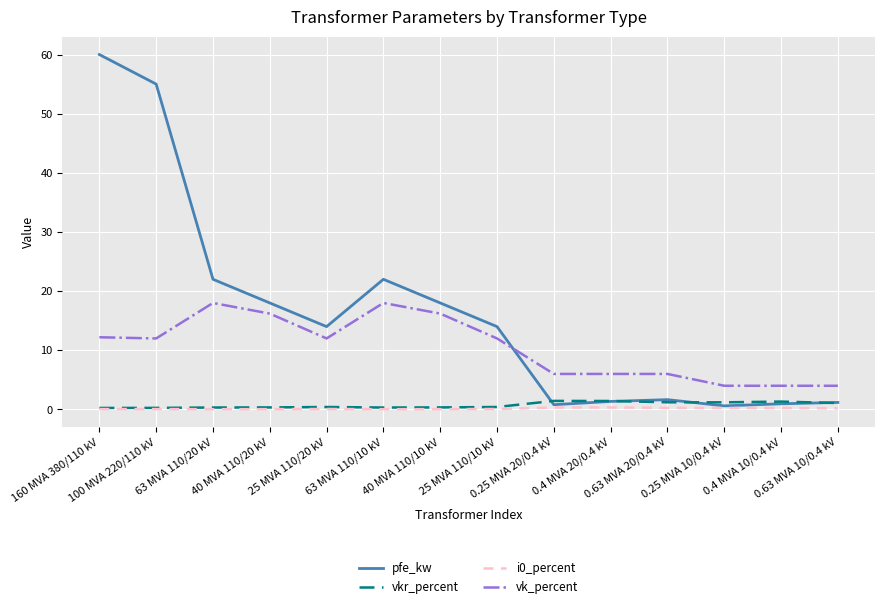

How many interior local valleys does the pfe_kw series have?

3